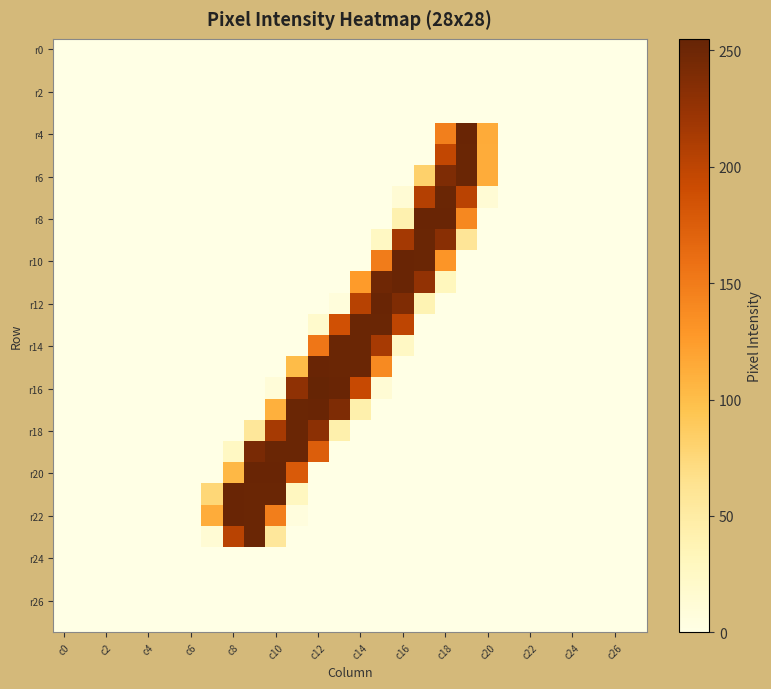

At how many categories does at least one series exceed 217?

12